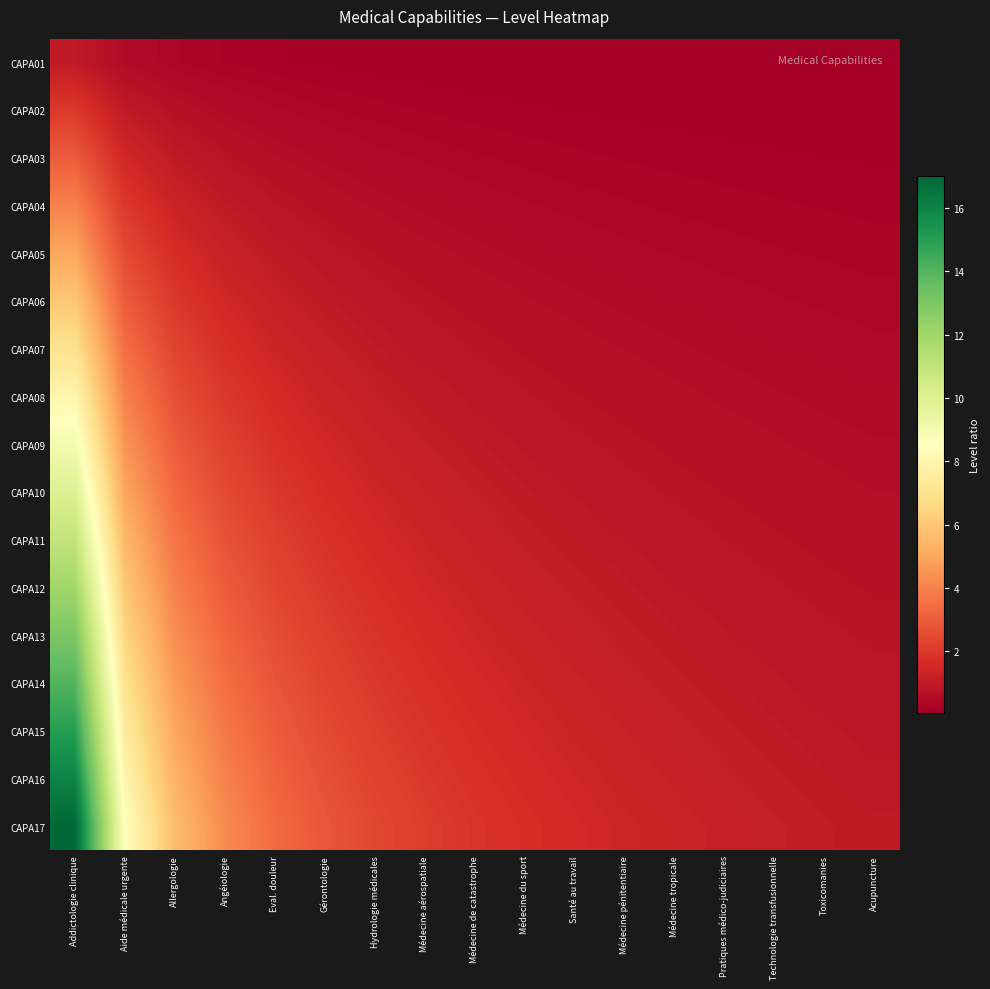

Between Angéiologie and Médecine du sport, which series saw the biggest shift?

CAPA17